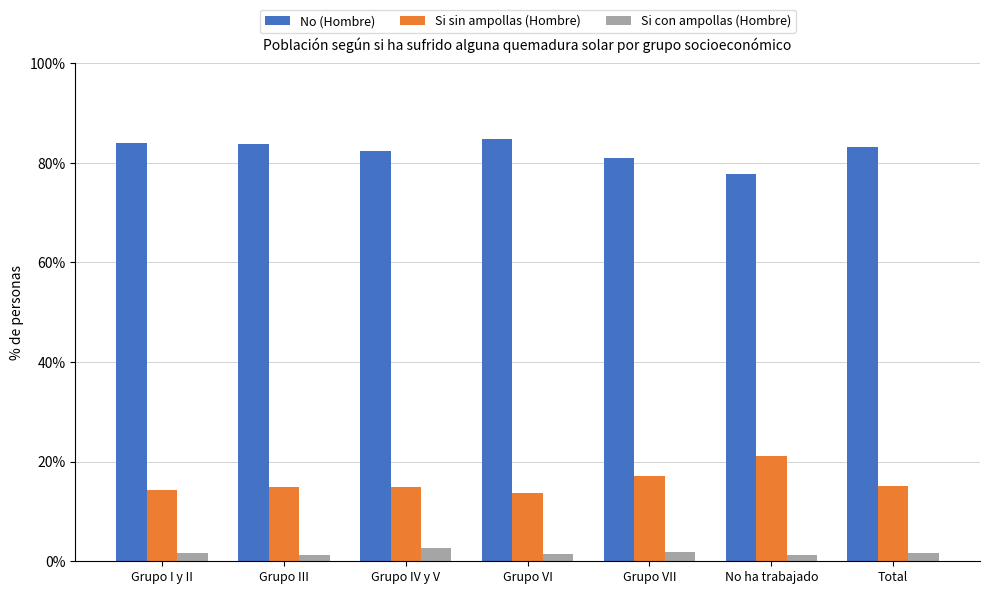

What is the total value across all series at Total?

100.0